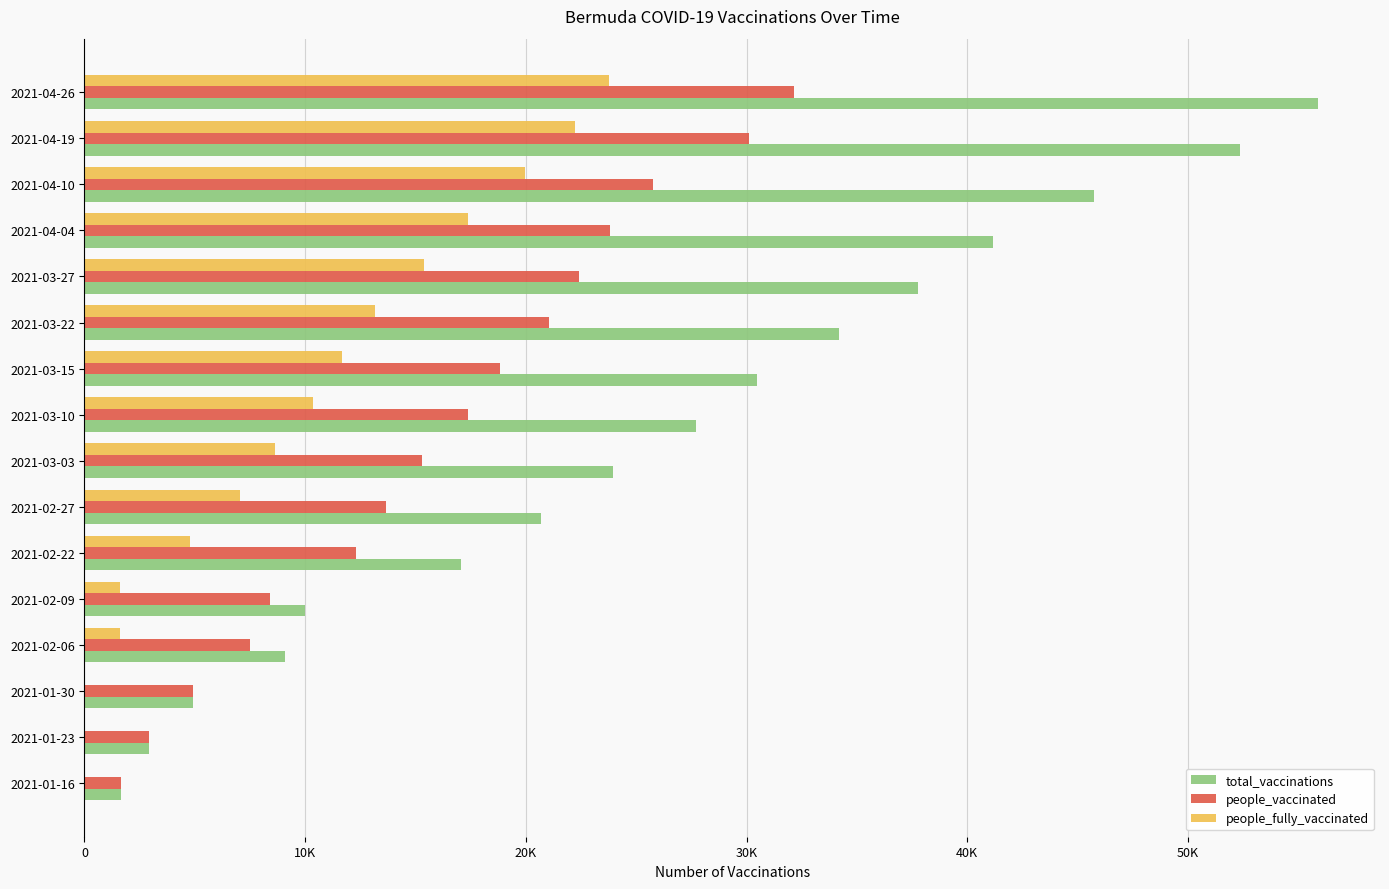

At which category is the sum across all series the highest?

2021-04-26